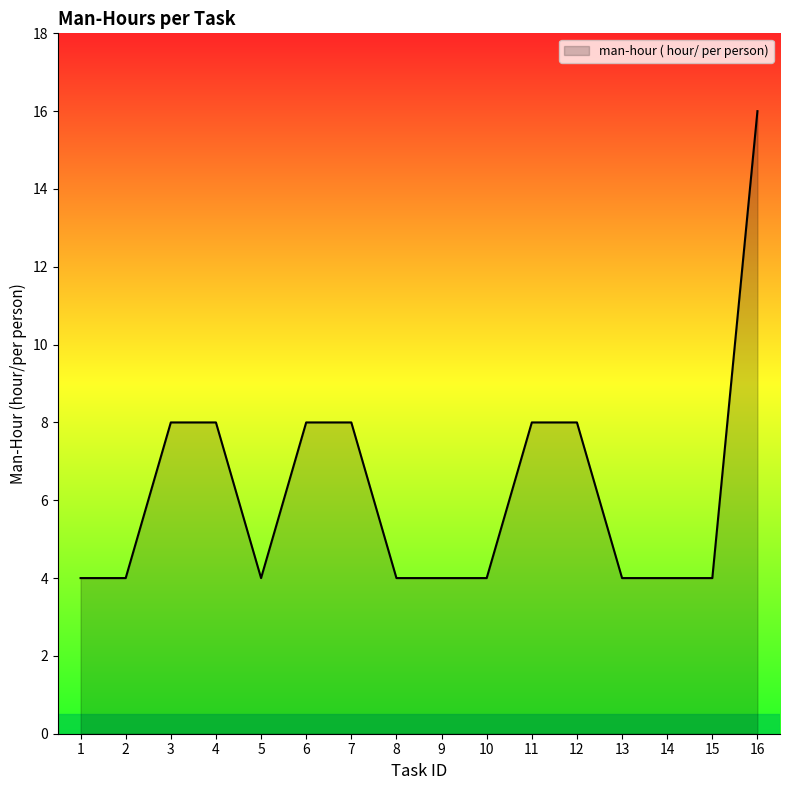

What is the change in value from 3 to 16?

+8